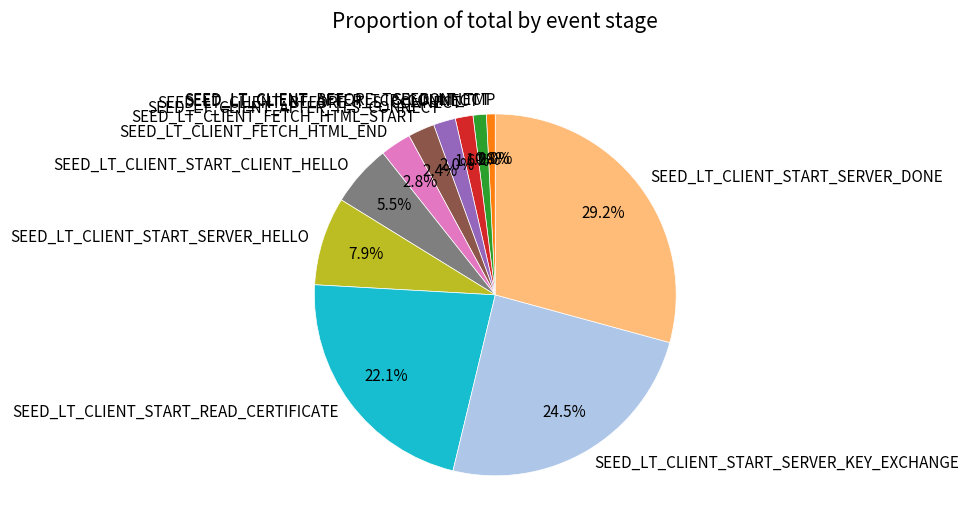

What percentage is NOT represented by SEED_LT_CLIENT_START_SERVER_DONE?

70.8%